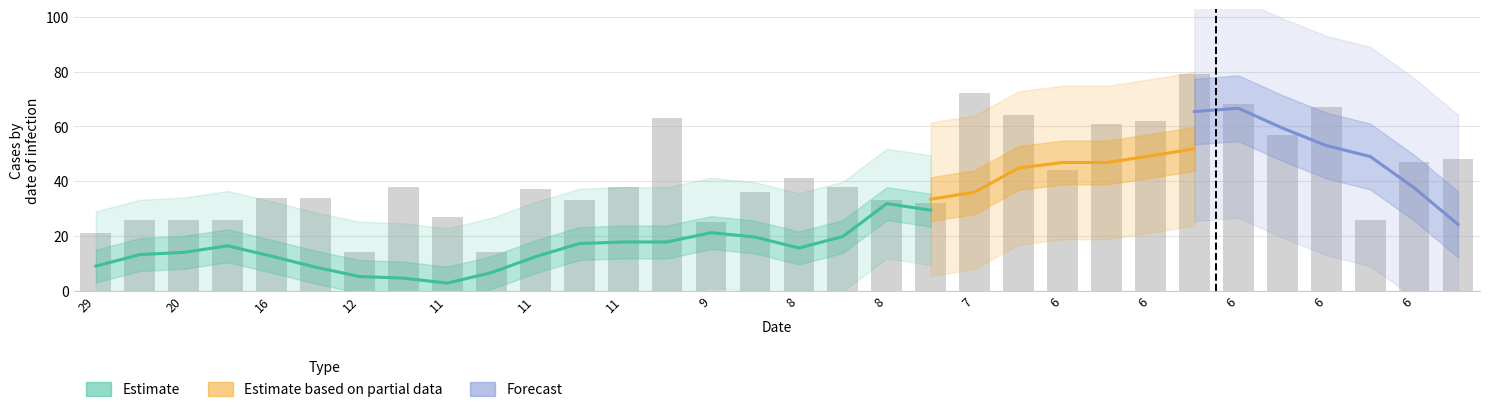

At which label does id reach its minimum?

12